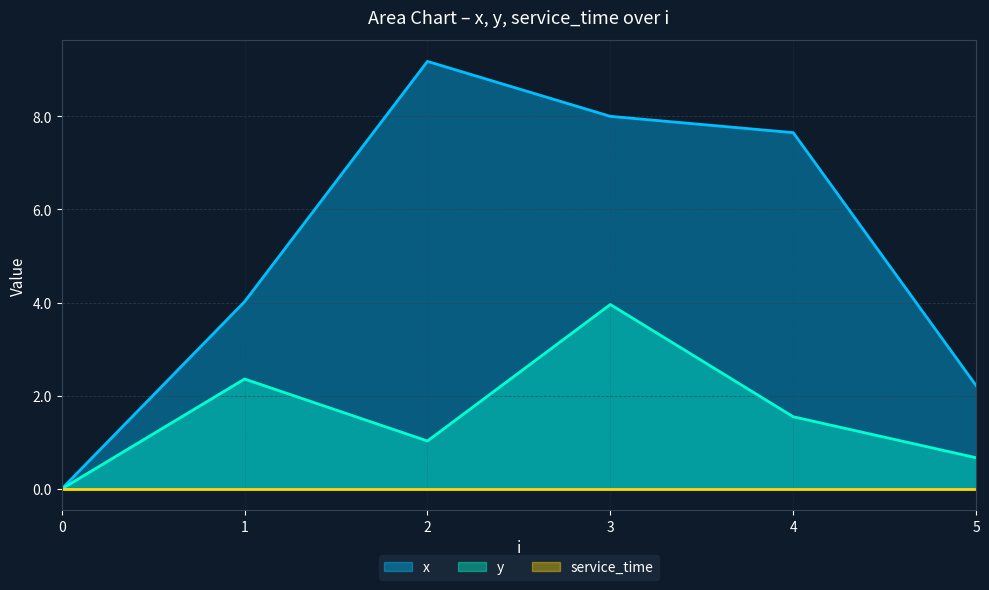

Reading left to right, extract all data points from this chart.

x line: 0=0.0	1=4.0	2=9.2	3=8.0	4=7.7	5=2.2
y line: 0=0.0	1=2.4	2=1.0	3=4.0	4=1.6	5=0.7
service_time line: 0=0.0	1=0.0	2=0.0	3=0.0	4=0.0	5=0.0